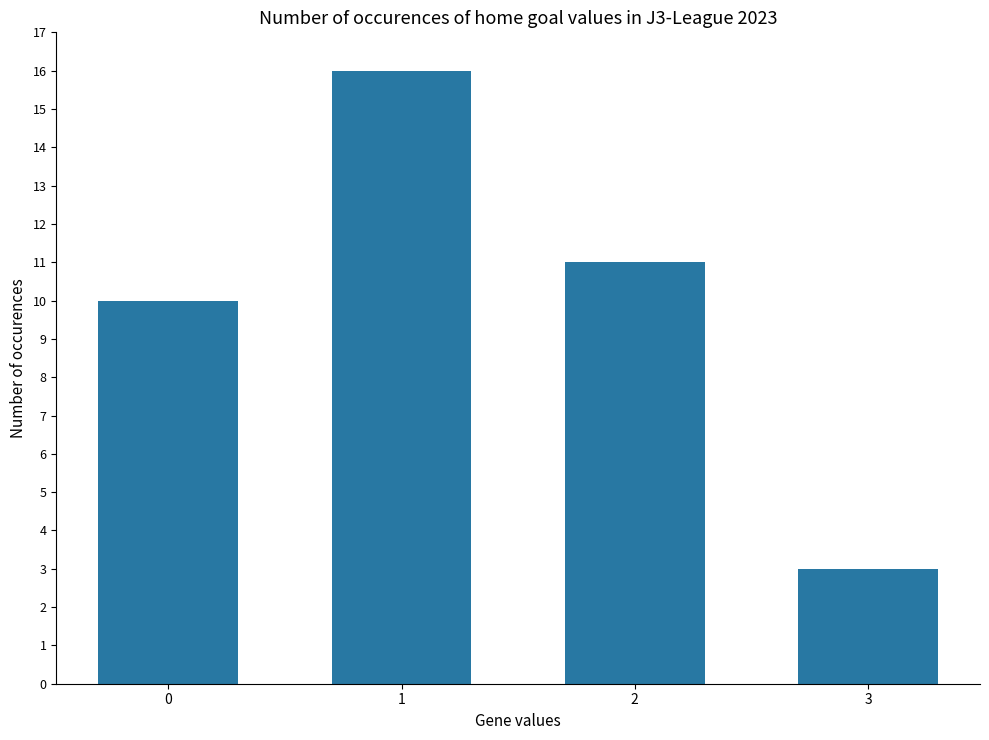

Reading left to right, transcribe all the data shown in this chart.

10	16	11	3